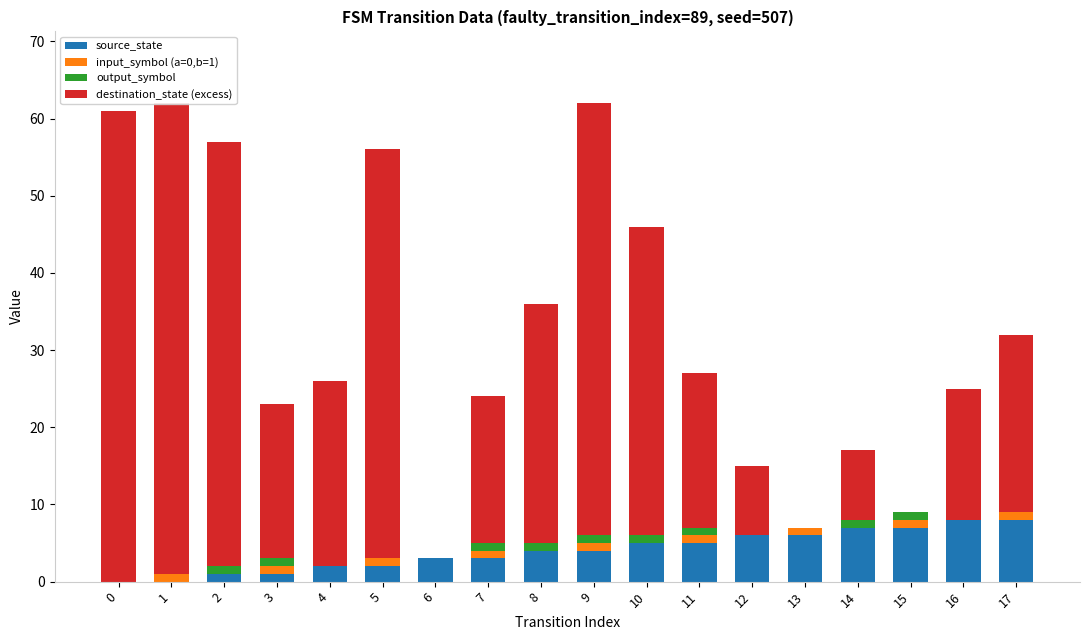

How many data points does each series have?

18